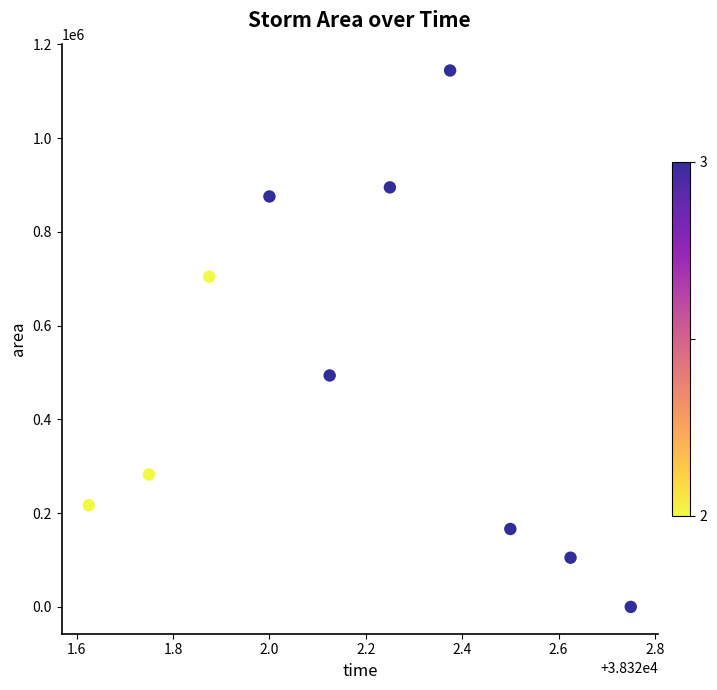

What Y value in the scatter plot is closest to 572187?

493750